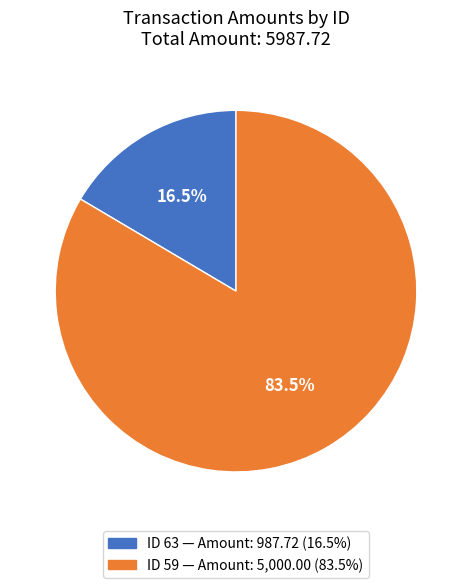

Is there any slice that represents more than half of the pie?

Yes